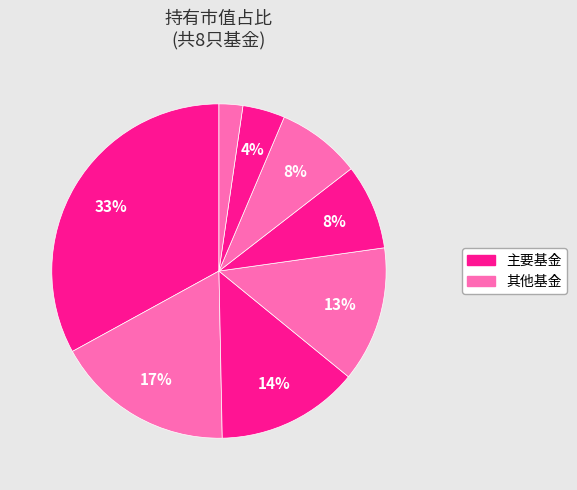

Count the number of slices in the pie.

8